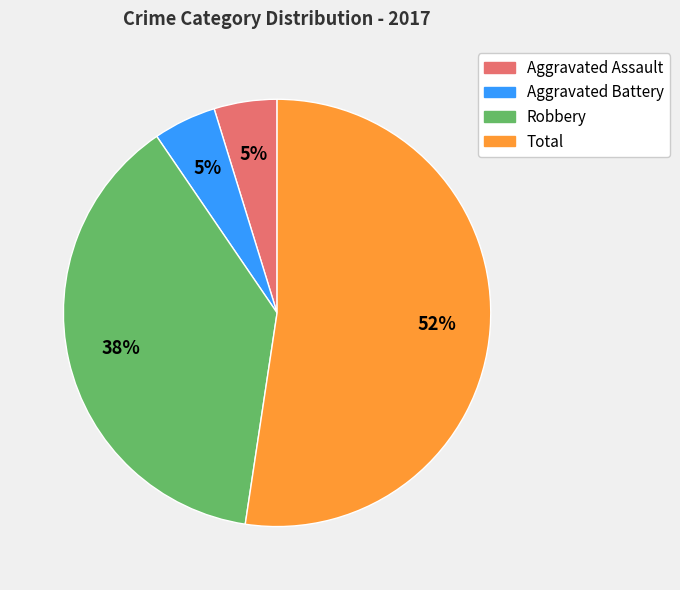

To the nearest percent, what is the difference between the Aggravated Assault and Robbery slice percentages?

33%